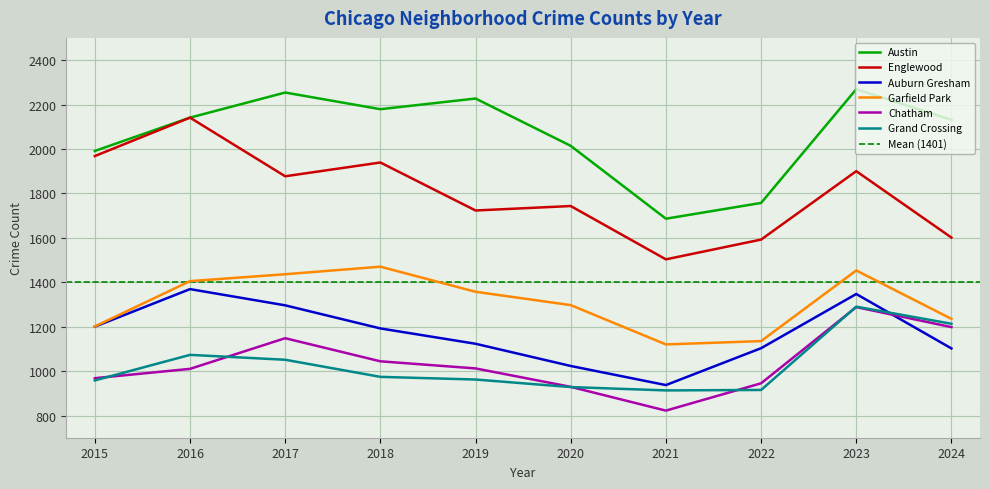

Which series has the largest total across all categories?

Austin